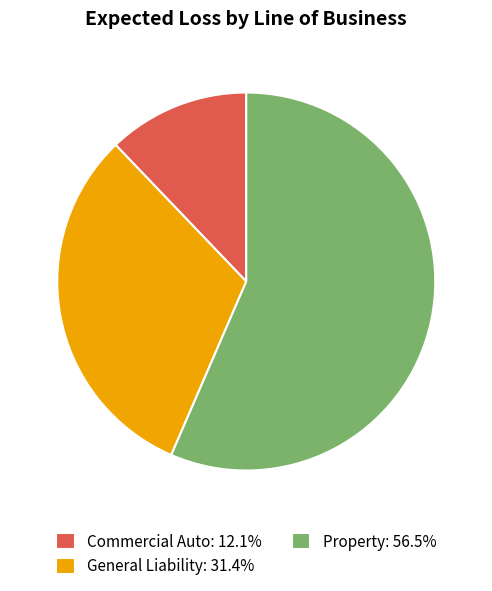

What is the ratio of the value at Property: 56.5% to the value at General Liability: 31.4%?

1.8